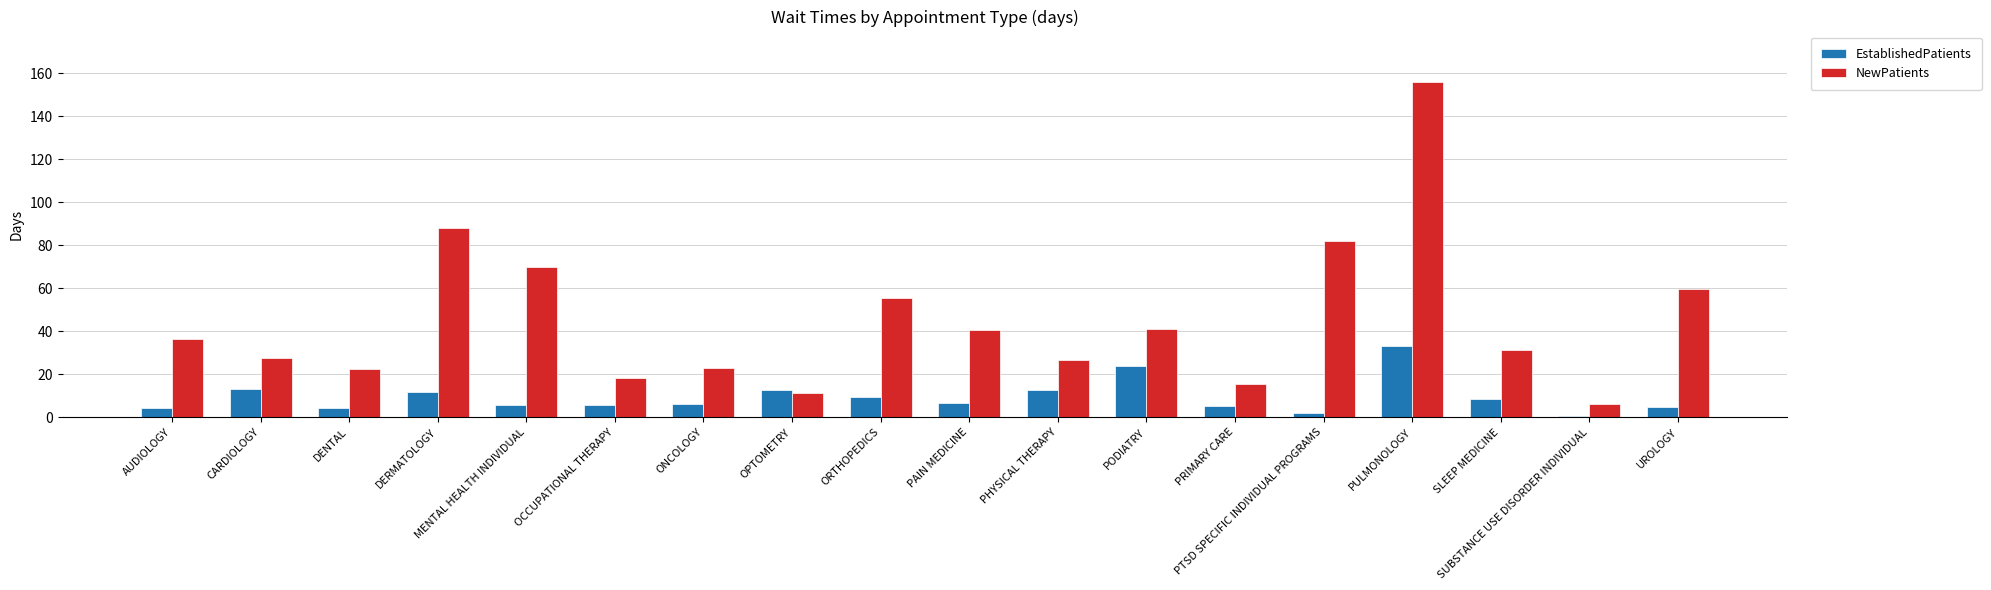

Which series has the largest total across all categories?

NewPatients